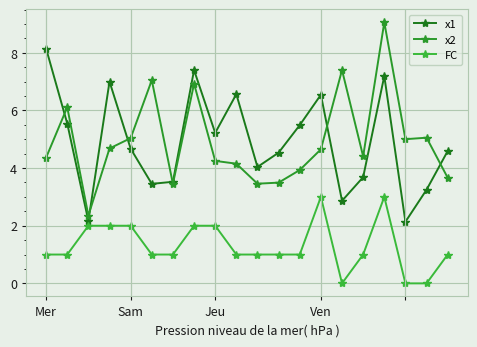

Is this an area chart (filled region under the line)?

No